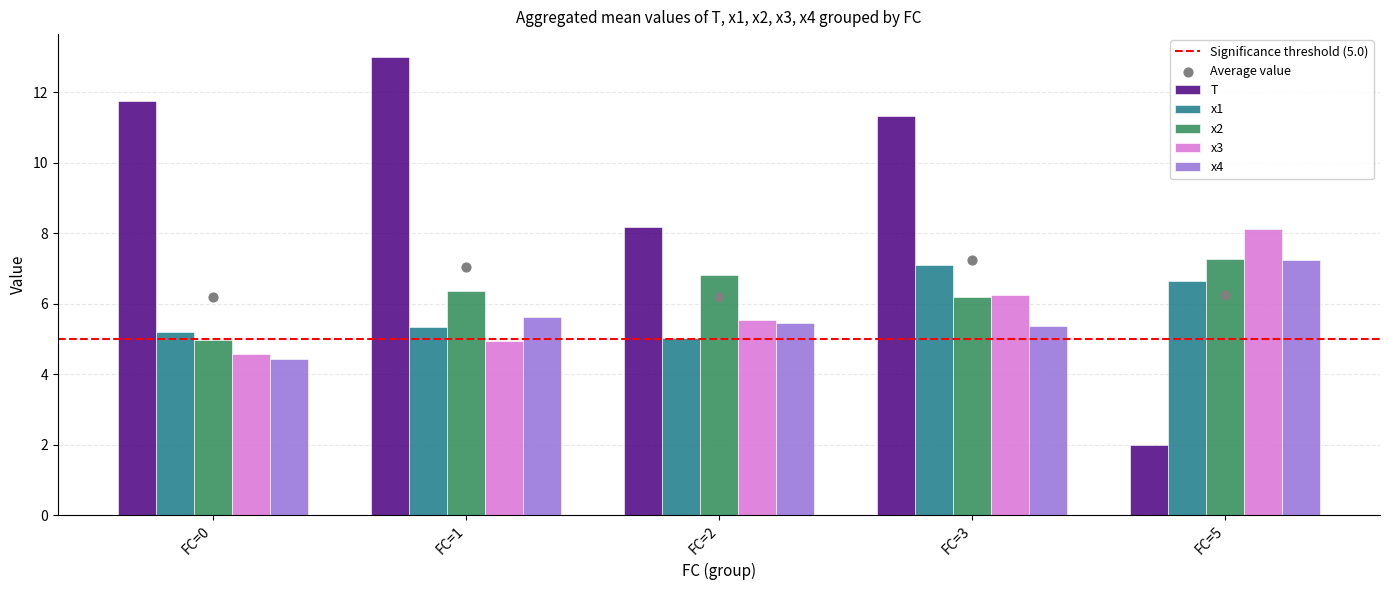

The value of x2 at FC=2 is 6.8. True or false?

True